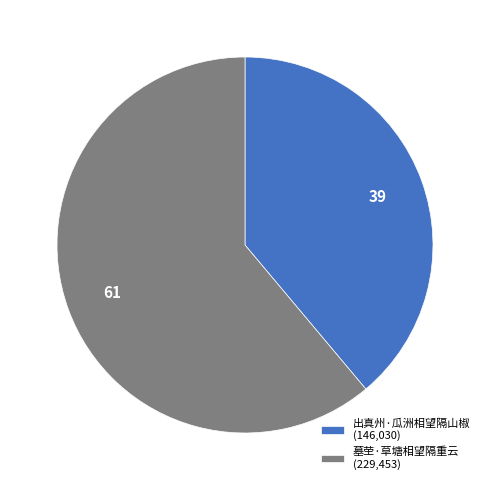

Does 出真州·瓜洲相望隔山椒 (146,030) represent more than half of the total?

No